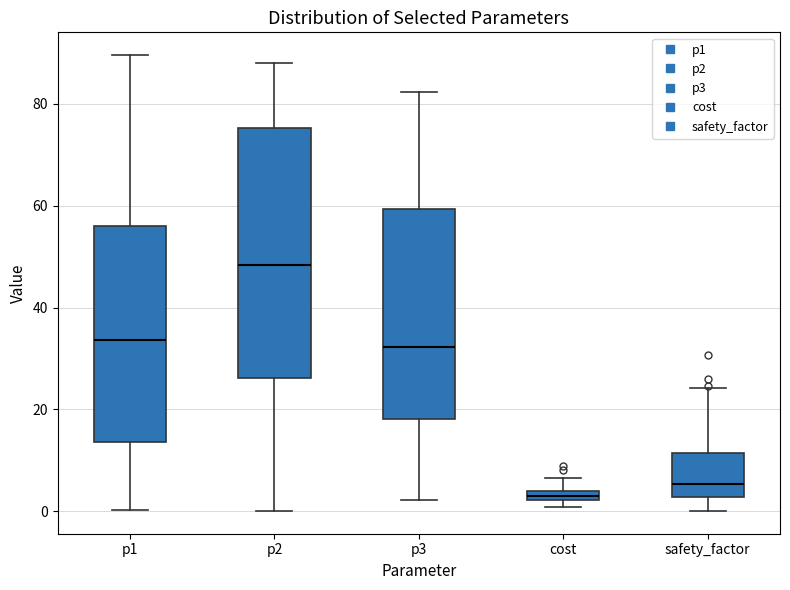

Comparing the boxes themselves (not the whiskers), which one is the tallest?

p2